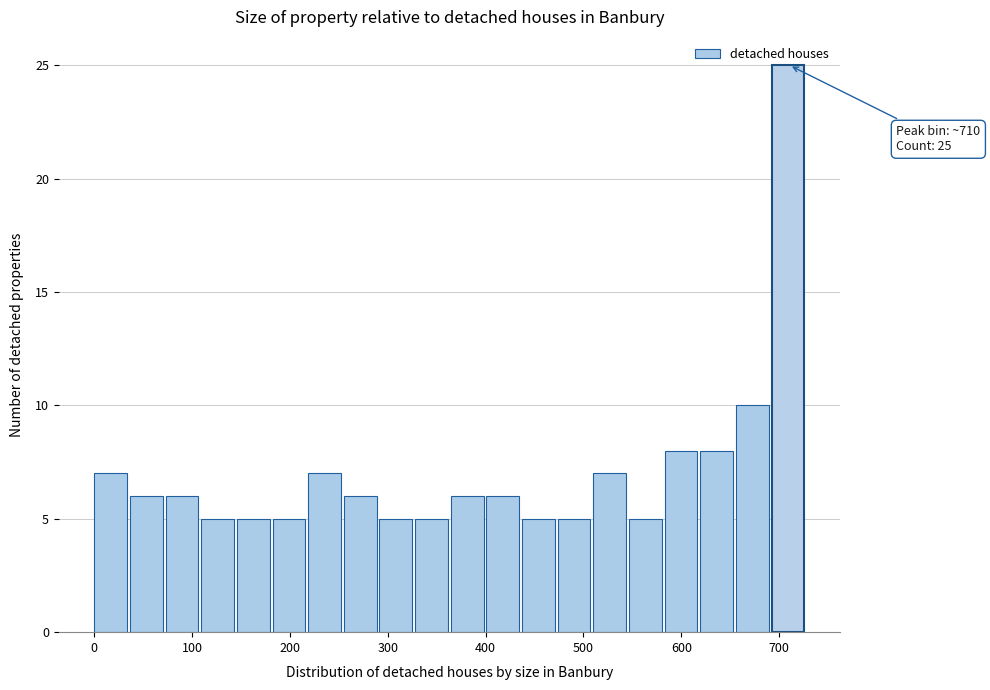

Read against the x-axis, roughly where is the centre of the tallest bar?

710